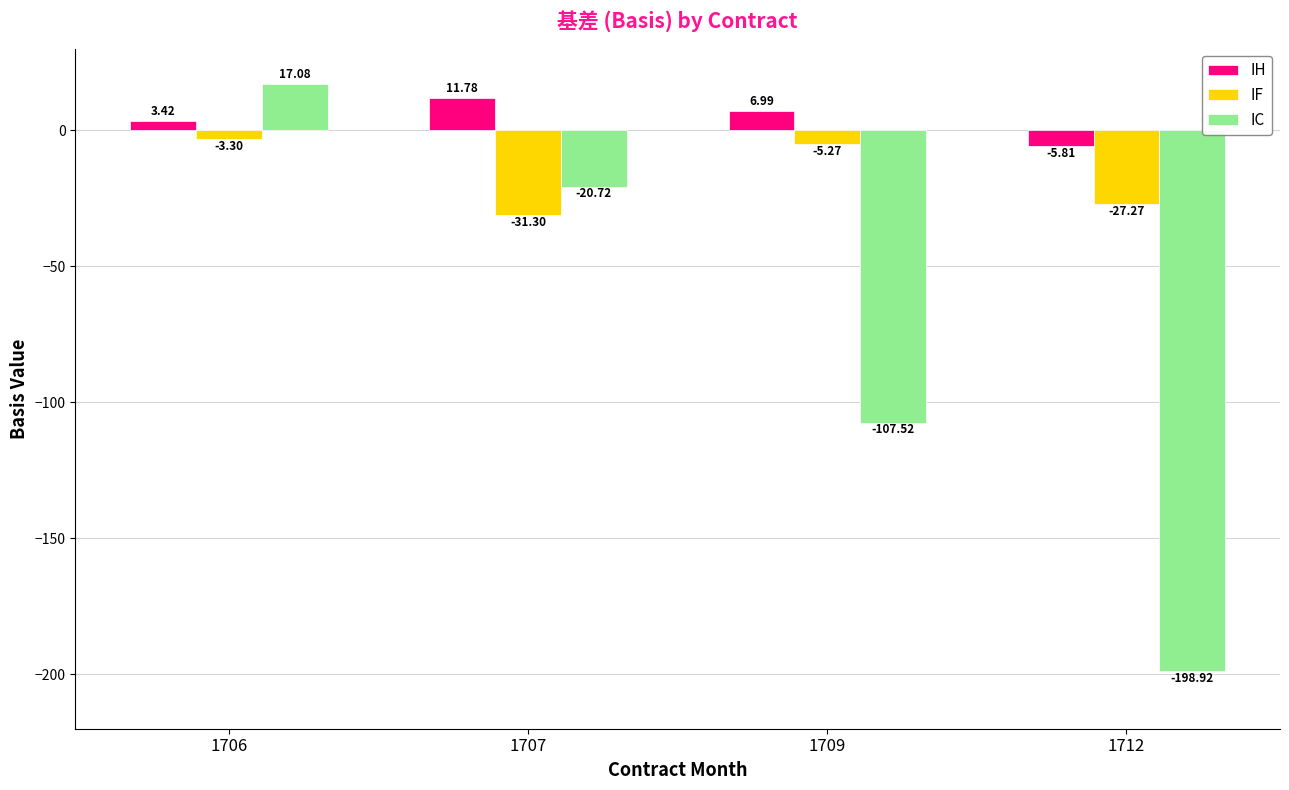

Which series has the largest range (max minus min)?

IC